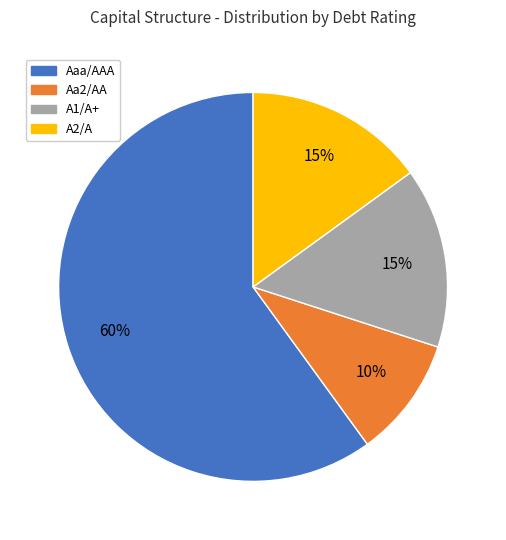

To the nearest percent, what is the average slice percentage?

25%